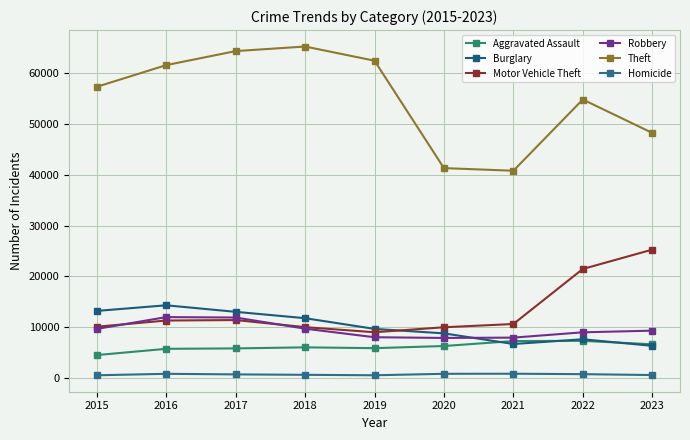

What is the difference between the Aggravated Assault values at 2019 and 2022?

1440